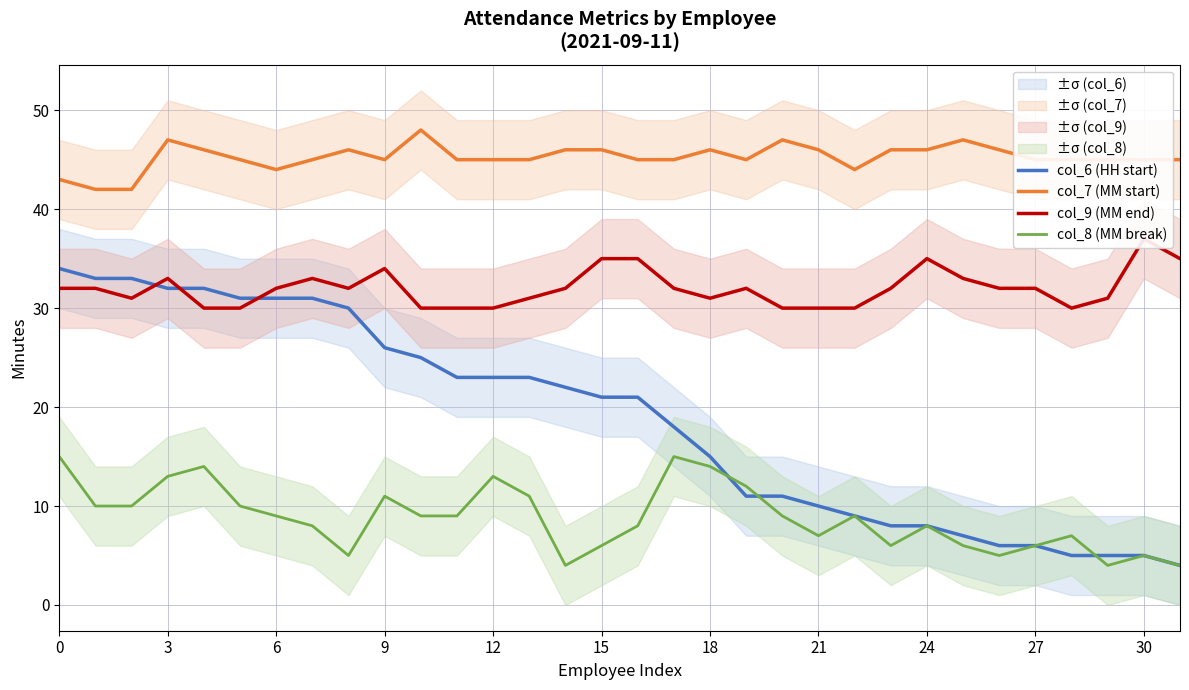

True or false: col_7 (MM start) and col_6 (HH start) cross at least once.

False